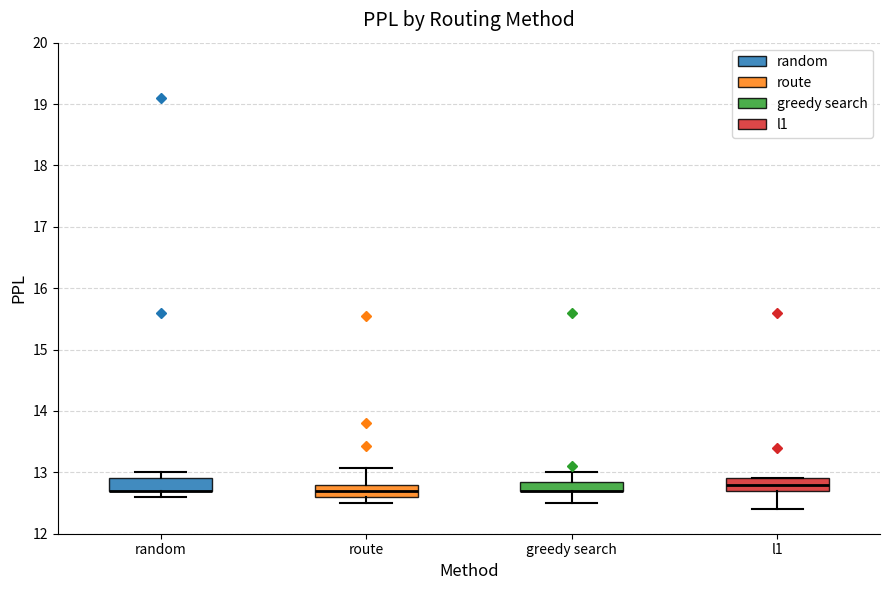

Where does the median line of the box for route sit on the y-axis? The values are not printed on the chart, so give them approximately, as read against the axis.

12.7